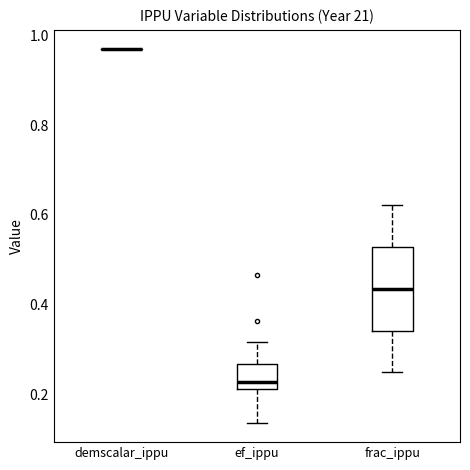

Reading left to right, read every box against the y-axis: the position of its median line, the range the box covers, and the ends of its whiskers. The values are not printed on the chart, so give them approximately, as read against the axis.

demscalar_ippu: box collapsed to a line at 0.98, whiskers 0.98 to 0.98
ef_ippu: median 0.22 (just above the box's lower edge), box 0.22 to 0.26, whiskers 0.14 to 0.32
frac_ippu: median 0.44, box 0.34 to 0.52, whiskers 0.26 to 0.62